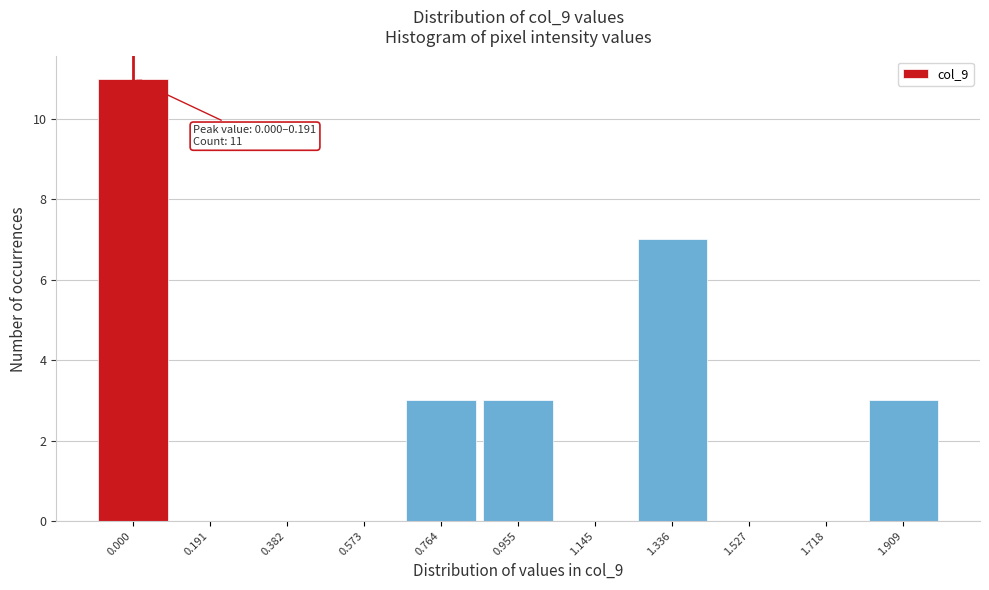

Reading right to left, list all the values displayed in this chart.

1.909=3	1.718=0	1.527=0	1.336=7	1.145=0	0.955=3	0.764=3	0.573=0	0.382=0	0.191=0	0.000=11